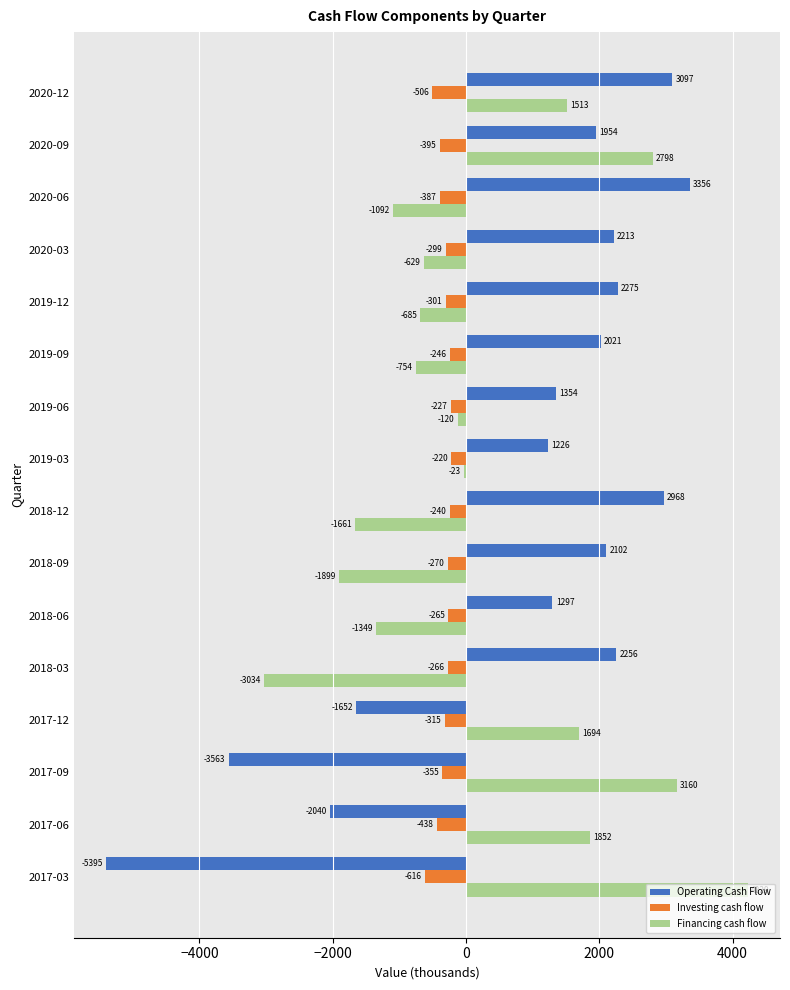

Which category has the highest value across all series?

2017-03